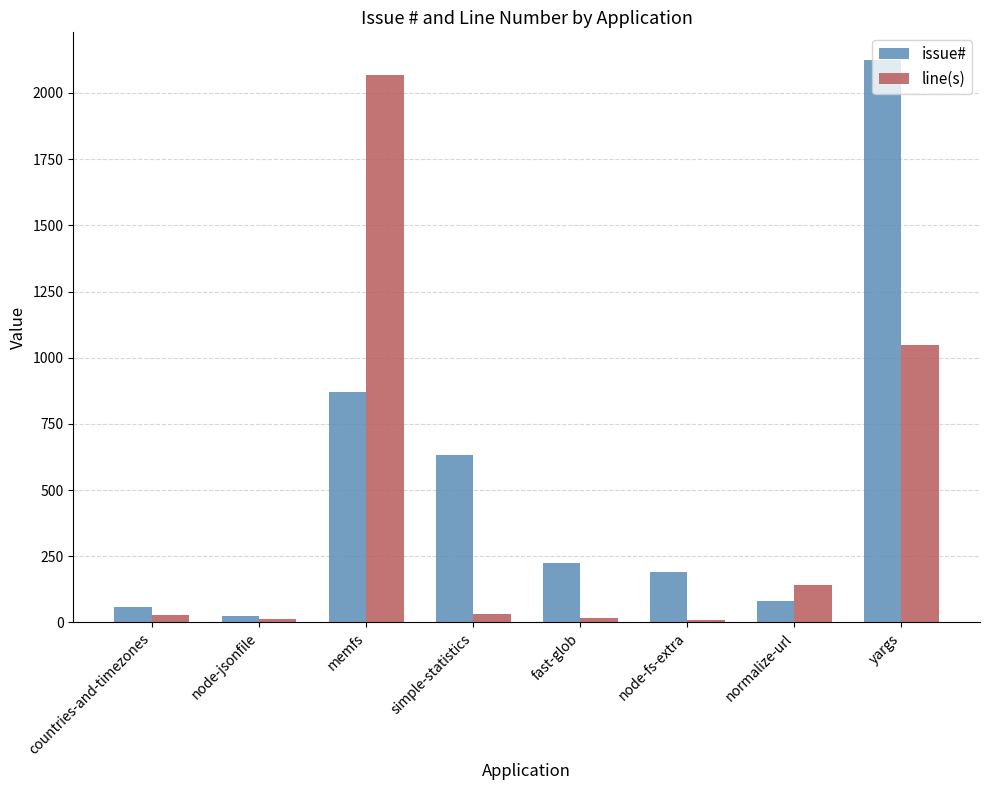

What is the label of the 2nd bar from the left?

node-jsonfile